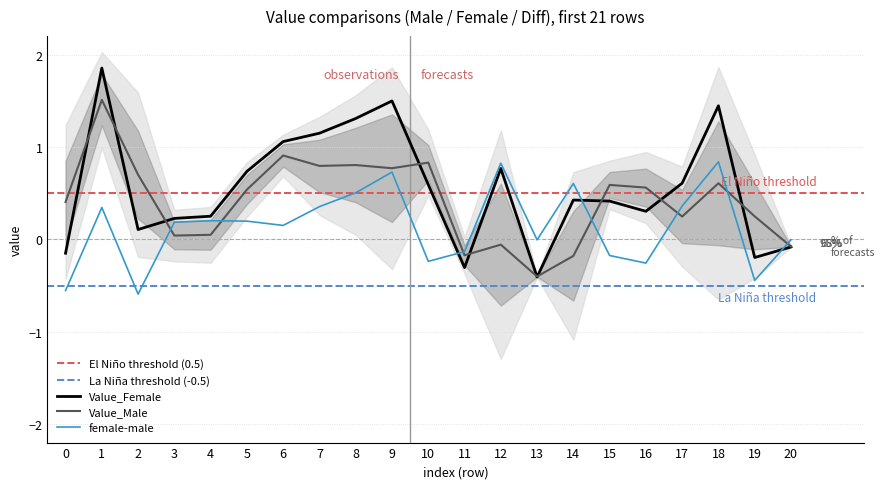

Reading left to right, what are all the values shown in this chart?

Value_Male: 0.4	1.5	0.7	0.0	0.0	0.5	0.9	0.8	0.8	0.8	0.8	-0.2	-0.1	-0.4	-0.2	0.6	0.6	0.2	0.6	0.2	-0.1
Value_Female: -0.2	1.9	0.1	0.2	0.3	0.7	1.1	1.1	1.3	1.5	0.6	-0.3	0.8	-0.4	0.4	0.4	0.3	0.6	1.4	-0.2	-0.1
female-male: -0.6	0.3	-0.6	0.2	0.2	0.2	0.2	0.4	0.5	0.7	-0.2	-0.1	0.8	-0.0	0.6	-0.2	-0.3	0.4	0.8	-0.4	-0.0